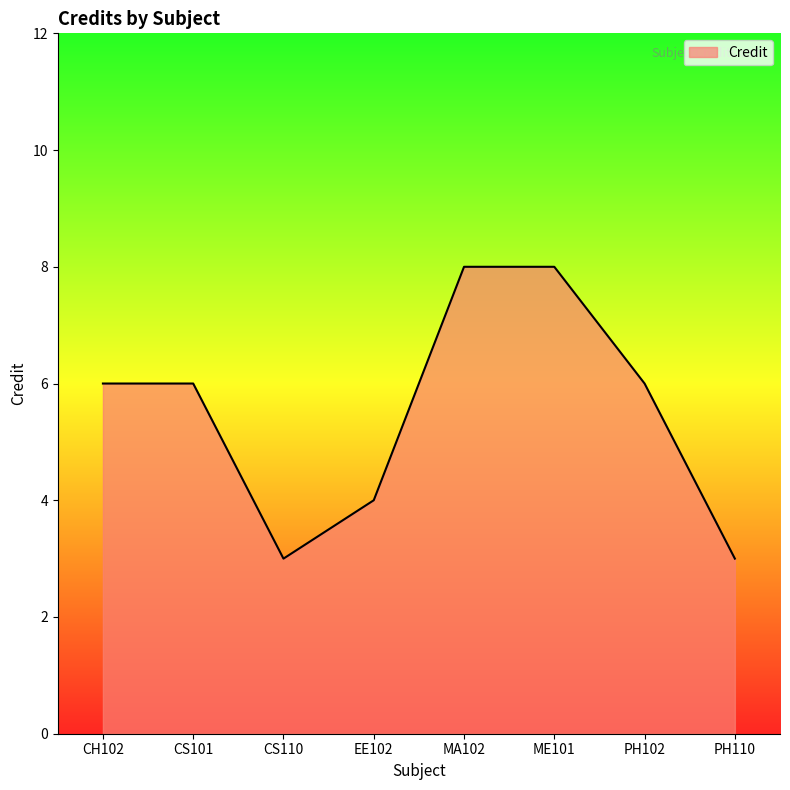

What is the difference between the values at PH110 and CS101?

3